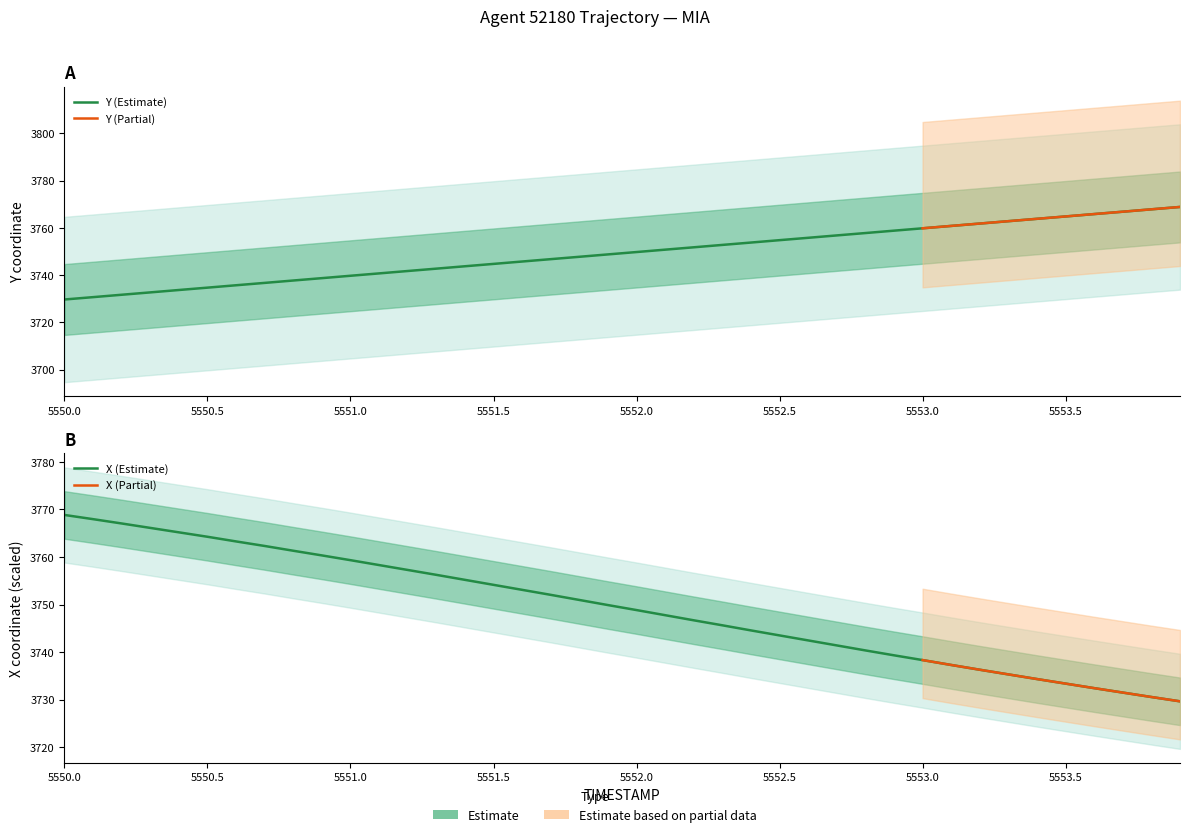

Rank the series by their maximum value, from lowest to highest.

X, Y